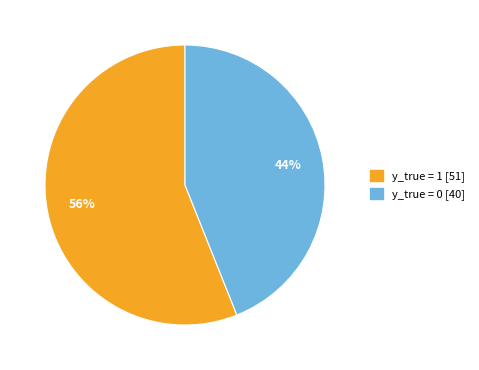

To the nearest percent, what is the difference between the largest and smallest slice percentages?

12%